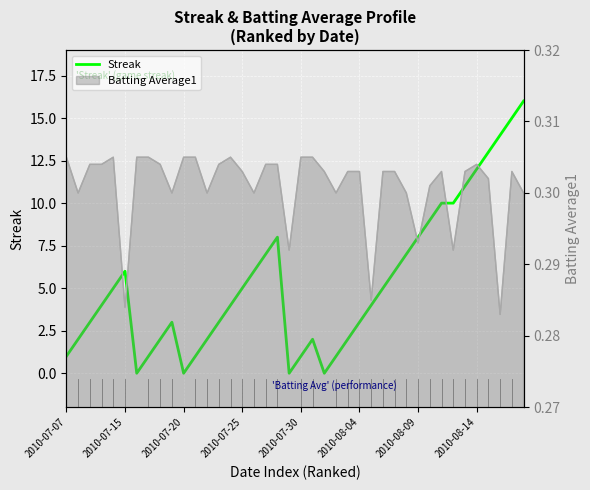

What is the average value?

5